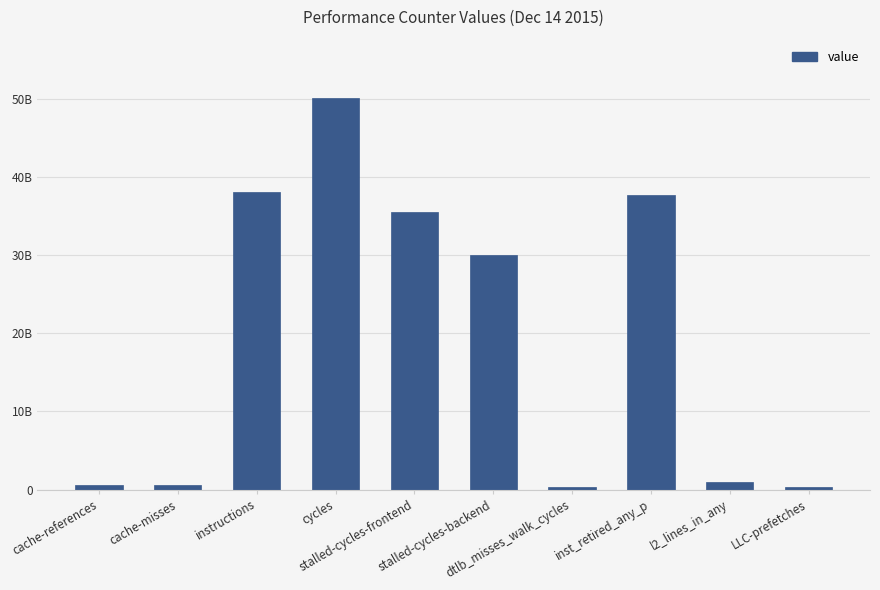

What is the change in value from cycles to l2_lines_in_any?

-49108669411